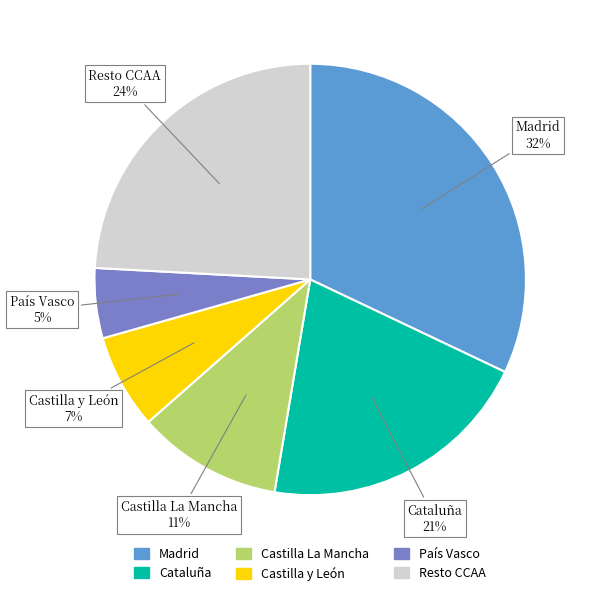

Does Castilla y León represent more than half of the total?

No